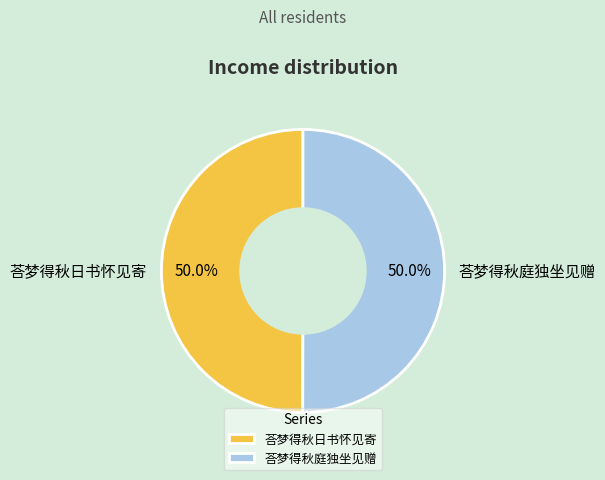

Approximately how many times larger is the value at 荅梦得秋庭独坐见赠 compared to 荅梦得秋日书怀见寄?

1.0